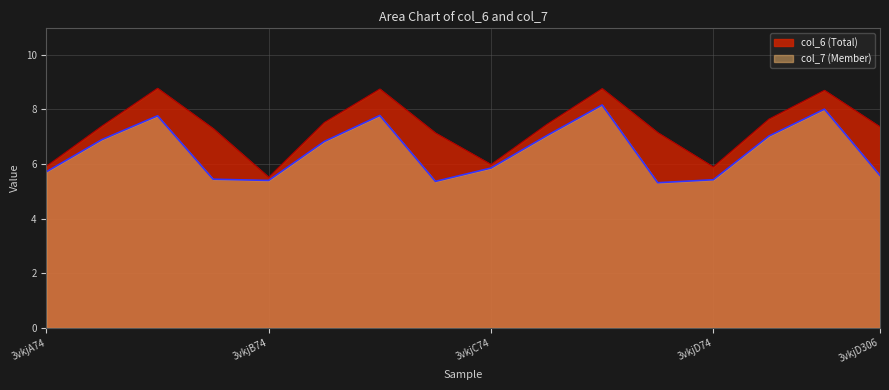

True or false: col_7 has more than 1 points higher than both neighbors.

True